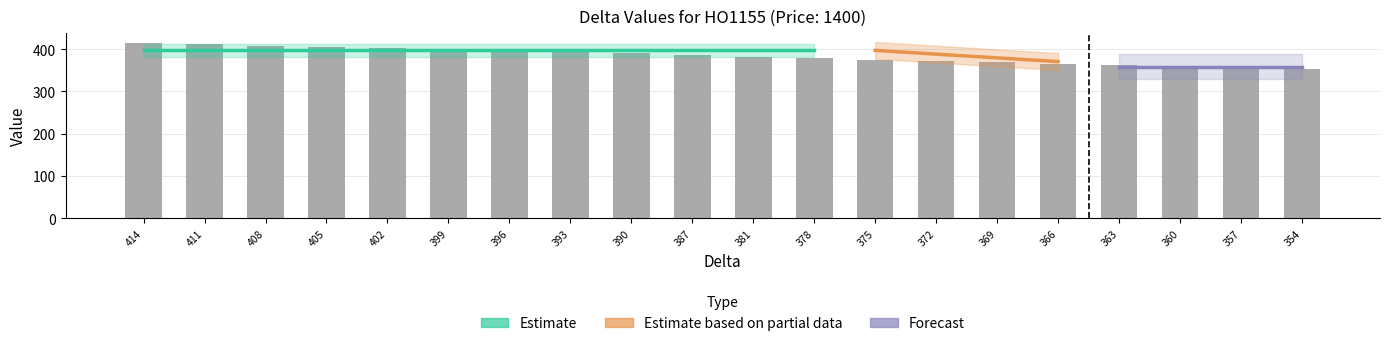

Reading left to right, transcribe all the data shown in this chart.

414=414	411=411	408=408	405=405	402=402	399=399	396=396	393=393	390=390	387=387	381=381	378=378	375=375	372=372	369=369	366=366	363=363	360=360	357=357	354=354